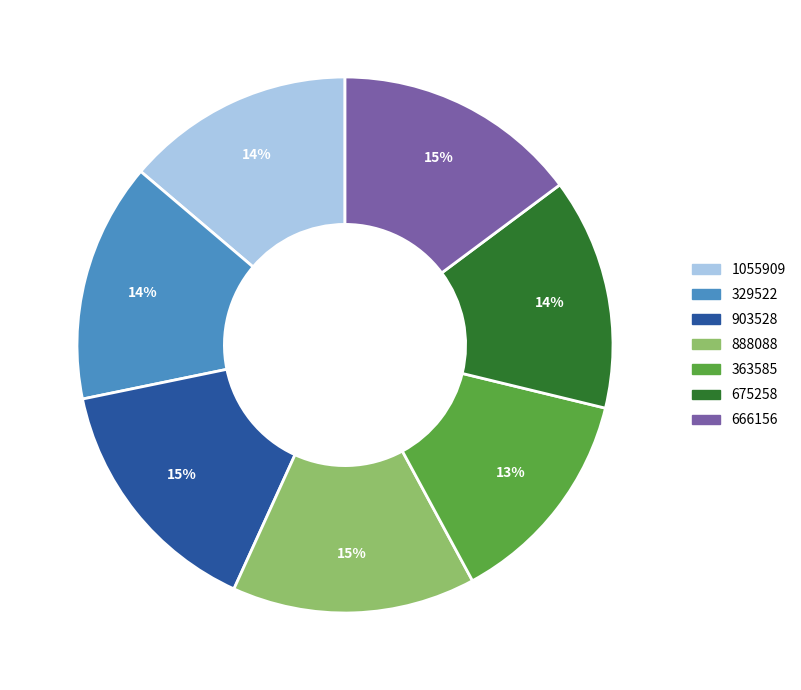

Combined, do 675258 and 666156 account for over 50%?

No